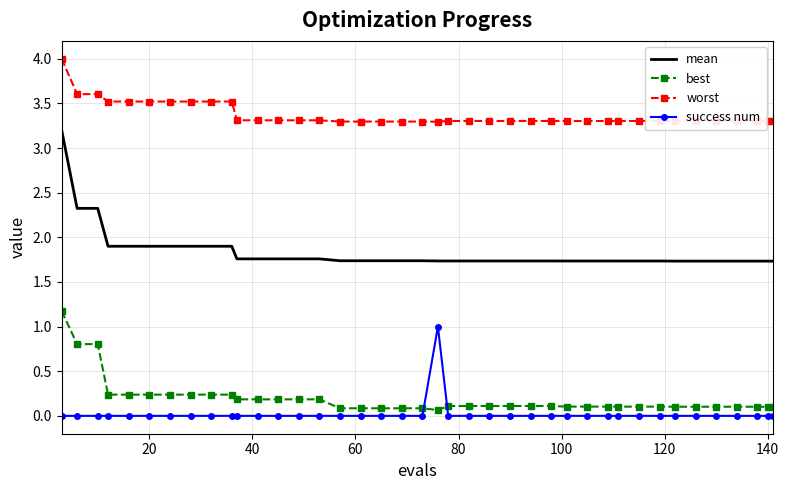

Which series has the widest spread of values?

mean